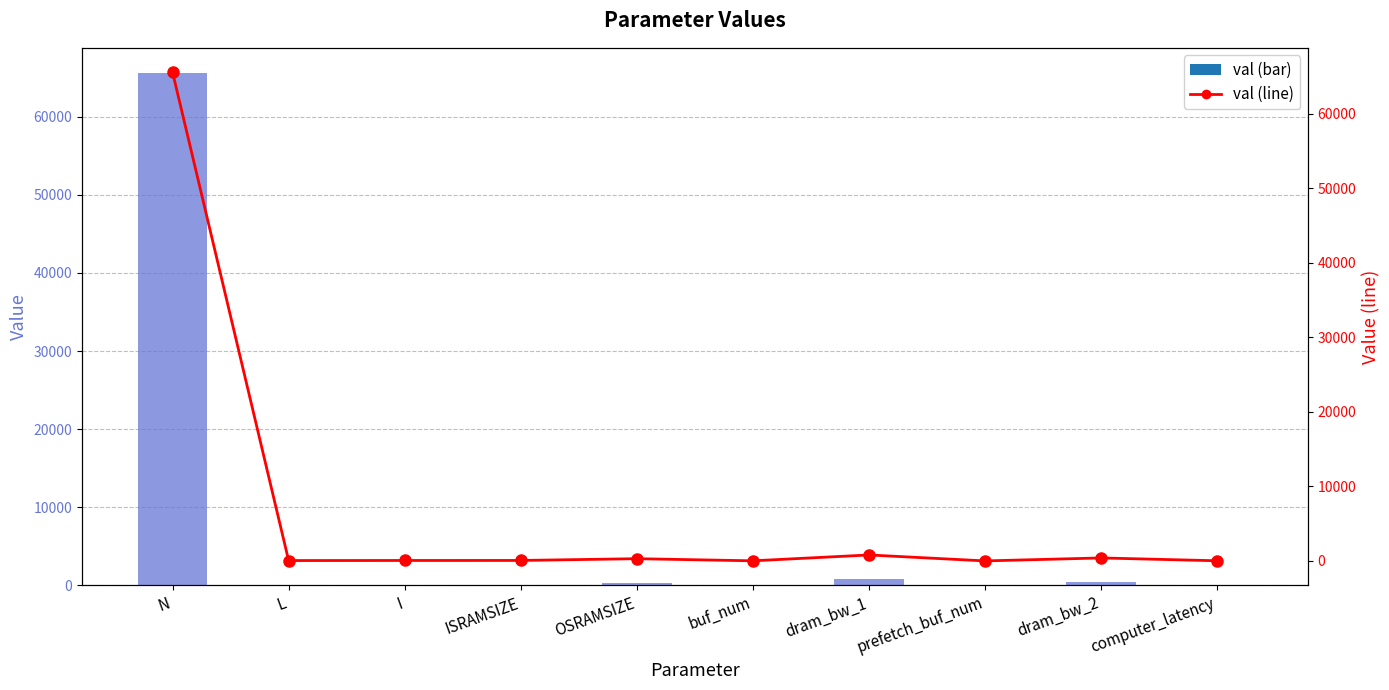

What is the label of the 8th bar from the left?

prefetch_buf_num